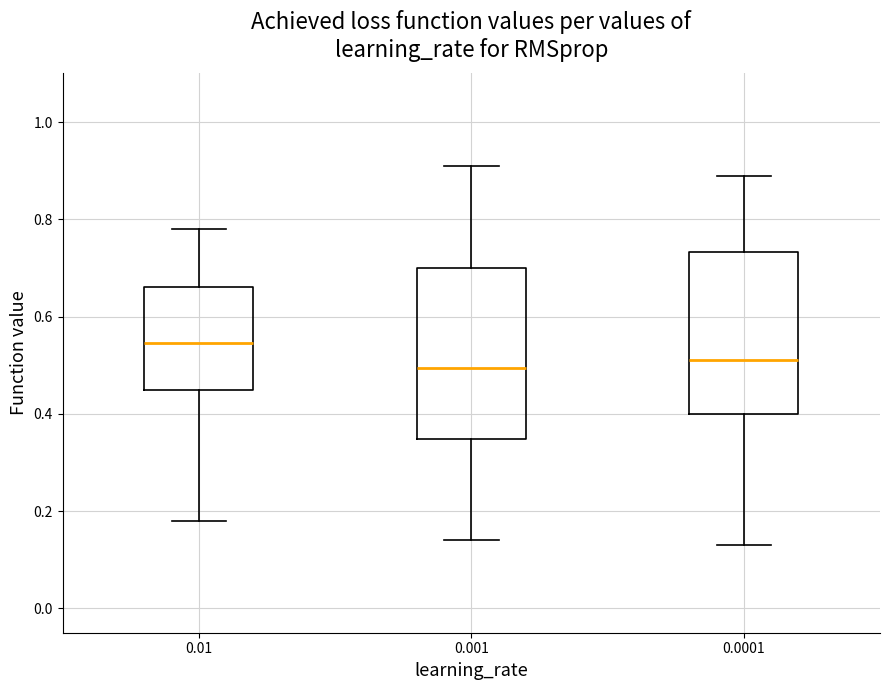

Where does the upper whisker of the box at x = 0.001 end on the y-axis? The values are not printed on the chart, so give them approximately, as read against the axis.

0.92